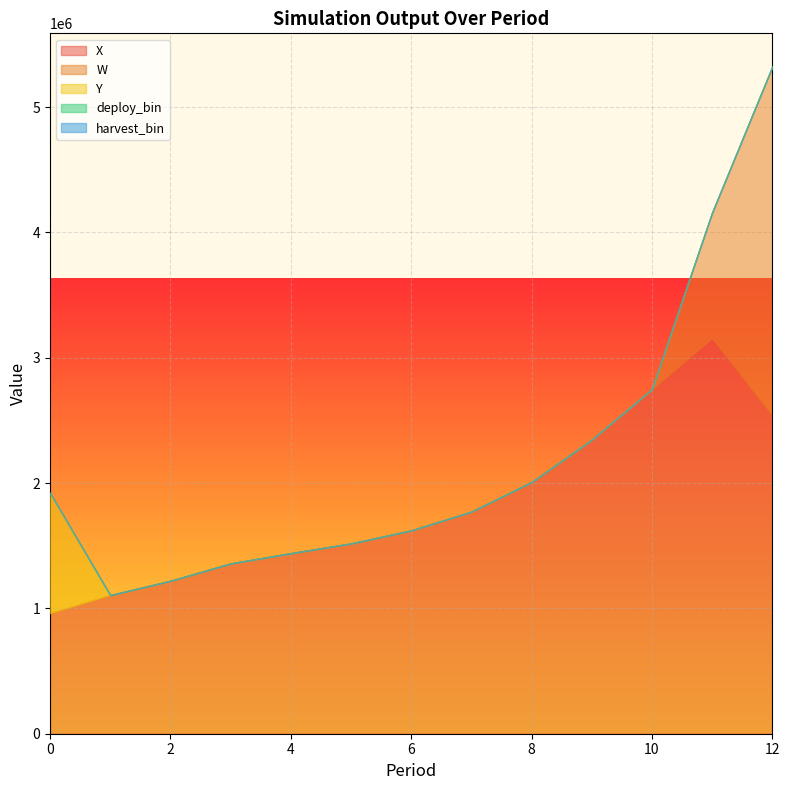

True or false: deploy_bin and Y cross at least once.

False